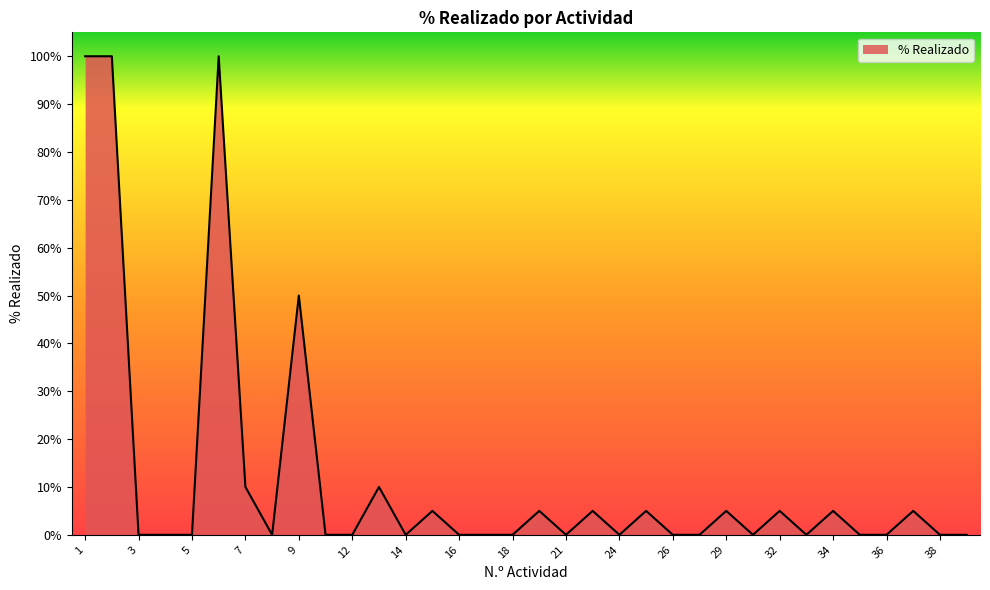

Reading left to right, what are all the values shown in this chart?

1=1.0	2=1.0	3=0.0	4=0.0	5=0.0	6=1.0	7=0.1	8=0.0	9=0.5	11=0.0	12=0.0	13=0.1	14=0.0	15=0.1	16=0.0	17=0.0	18=0.0	19=0.1	21=0.0	22=0.1	24=0.0	25=0.1	26=0.0	28=0.0	29=0.1	31=0.0	32=0.1	33=0.0	34=0.1	35=0.0	36=0.0	37=0.1	38=0.0	39=0.0